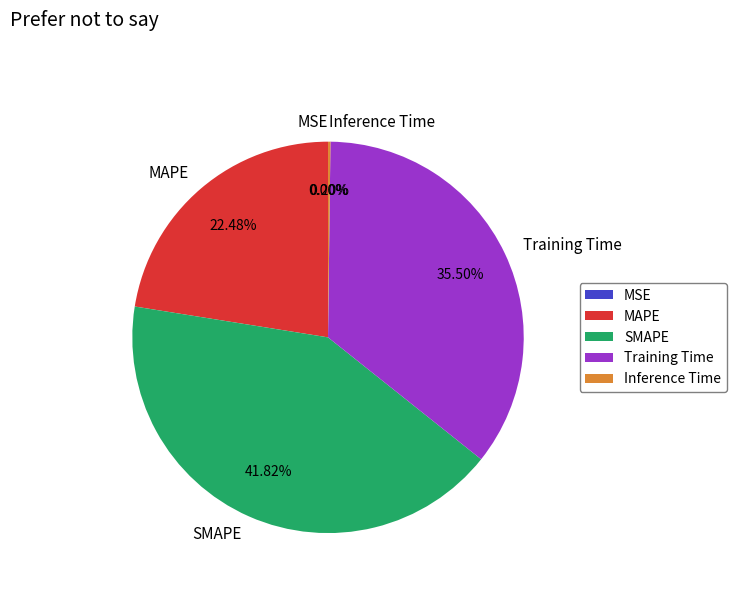

To the nearest percent, what percentage of the pie is MAPE?

22%